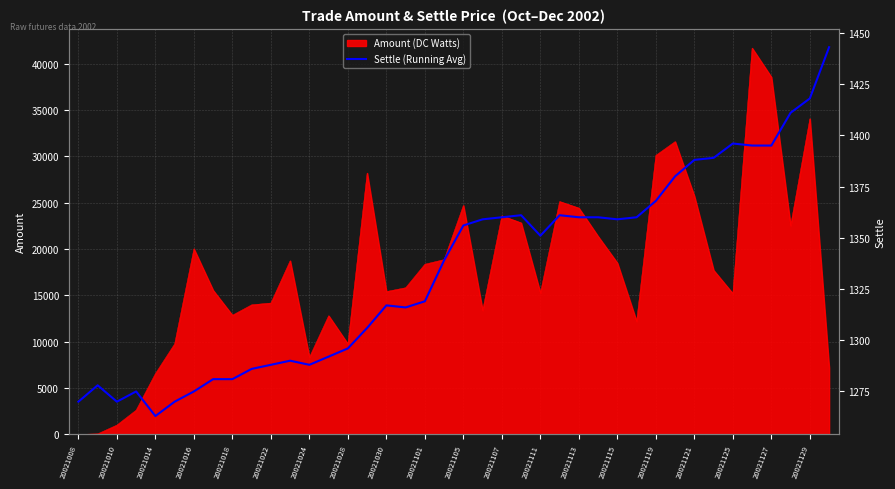

The Amount (DC Watts) series shows 14800.7 at 20021024. True or false?

False